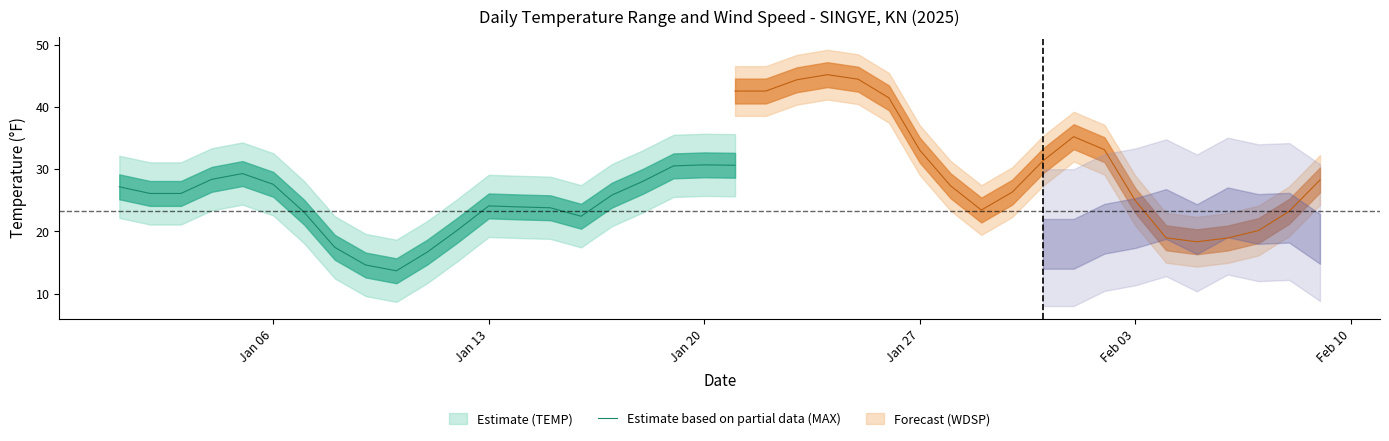

What is the label of the 2nd point from the right?

2025-02-08